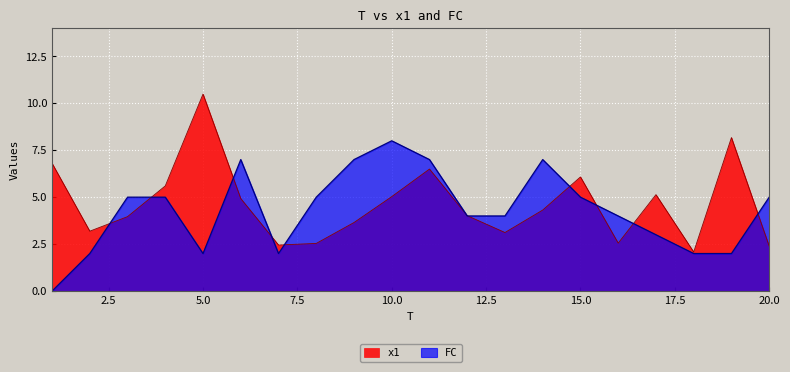

Where is the first local minimum for x1?

2